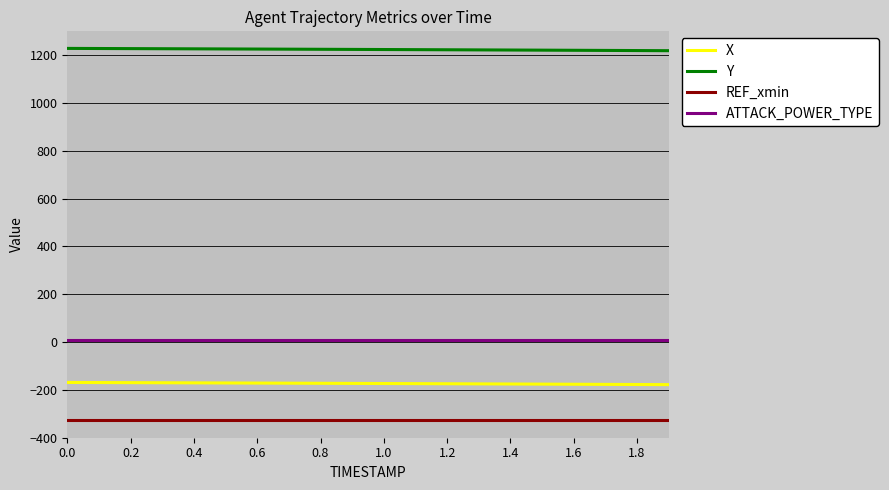

What is the smallest value displayed?

-327.7